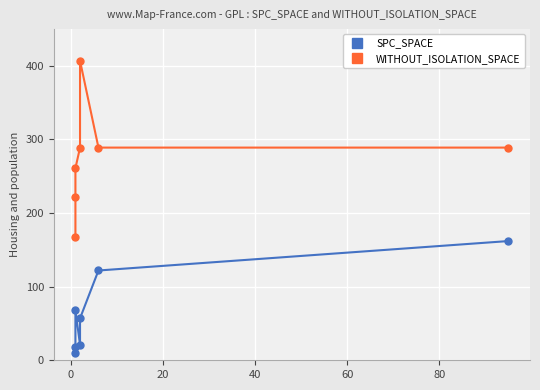

True or false: SPC_SPACE and WITHOUT_ISOLATION_SPACE intersect in this chart.

False